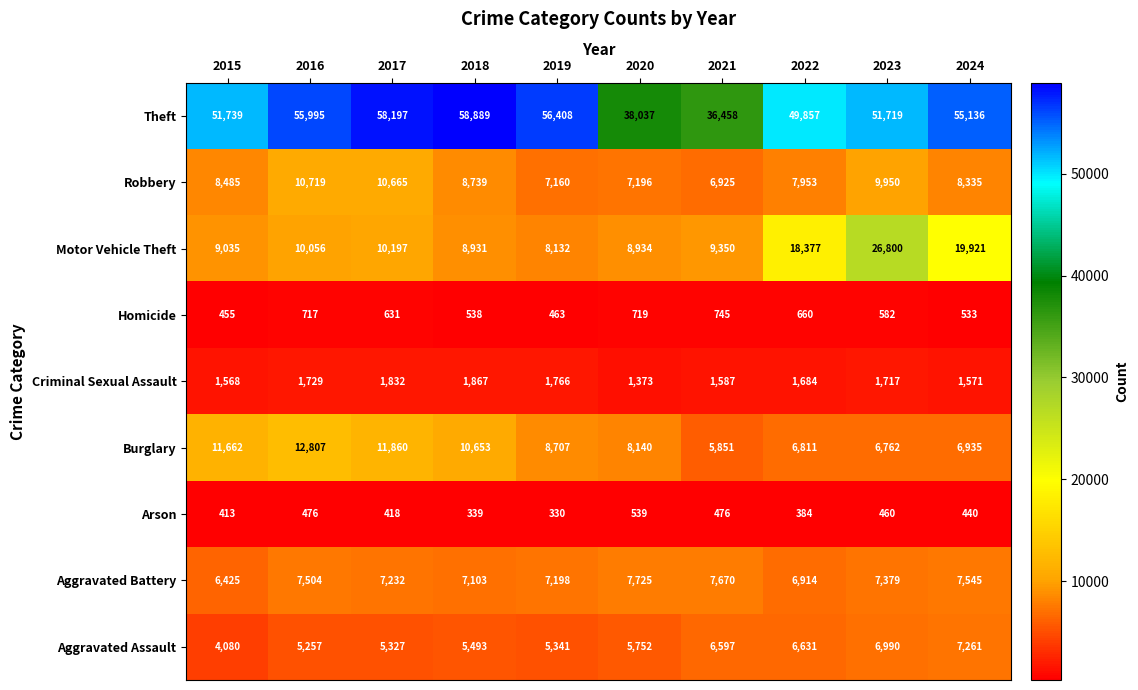

What is the difference between the maximum and minimum values in the Robbery series?

3794